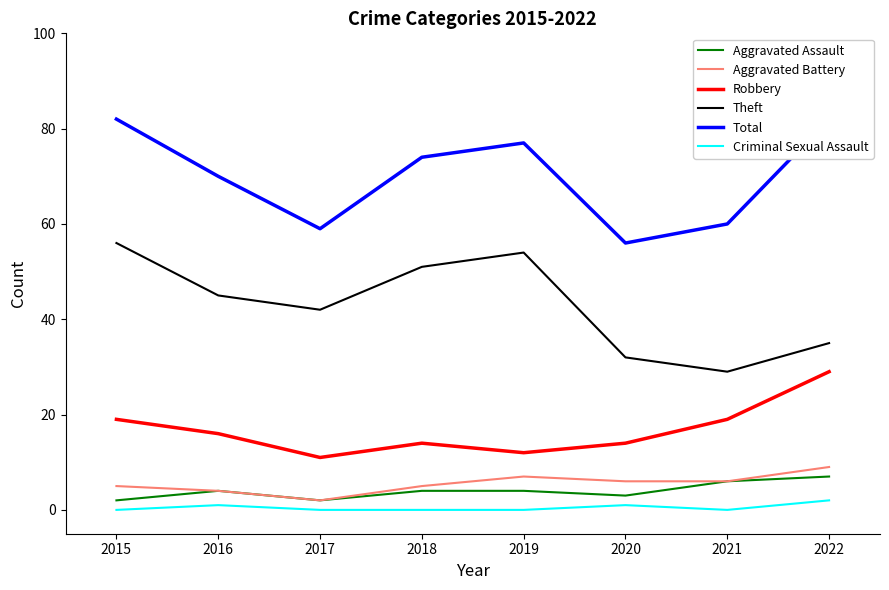

Is the value of Aggravated Battery at 2018 greater than the value of Criminal Sexual Assault at 2022?

Yes